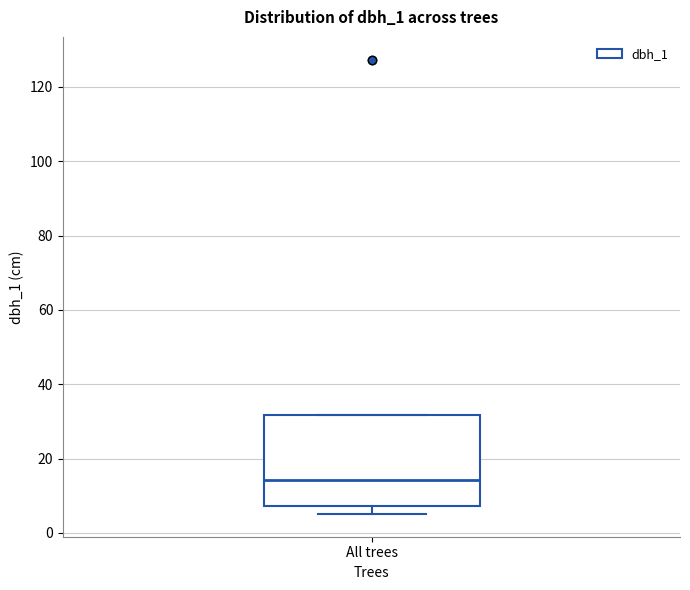

Read this box plot against the y-axis: the position of the median line, the range covered by the box, and the ends of both whiskers. The values are not printed on the chart, so give them approximately, as read against the axis.

median 14, box 8 to 32, whiskers 6 to 32